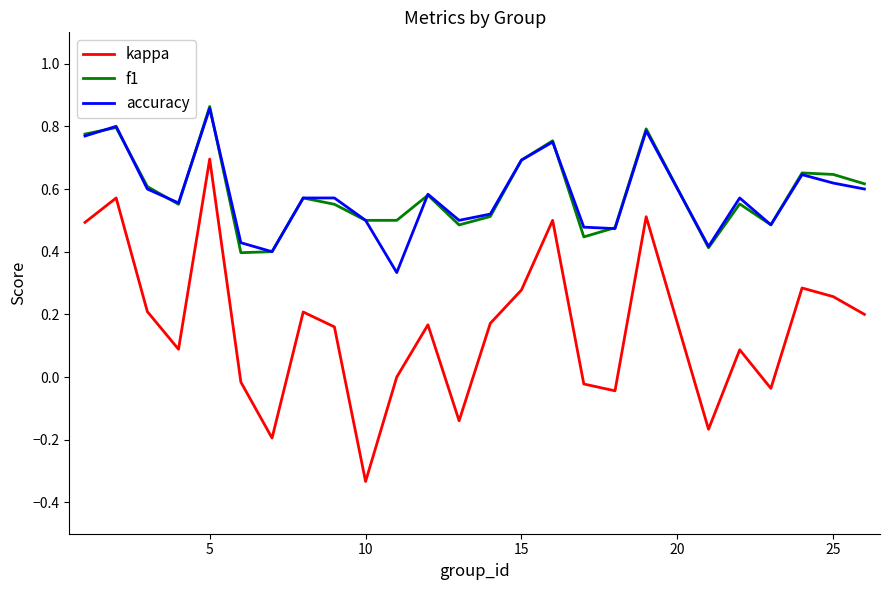

Which series has the widest spread of values?

kappa